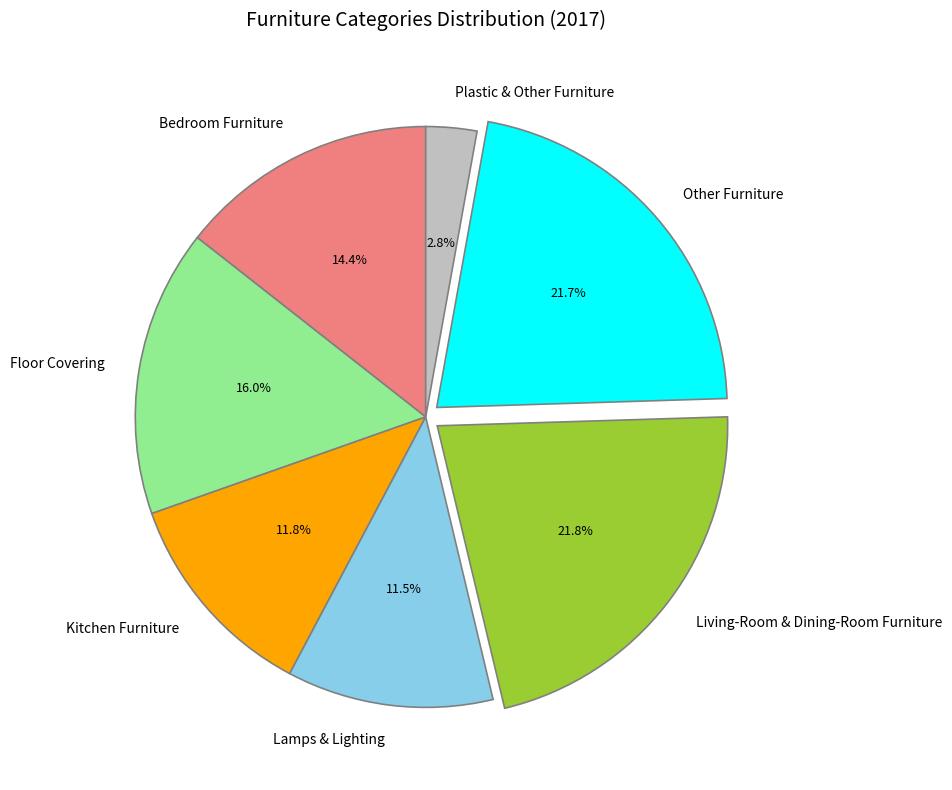

What percentage is the Kitchen Furniture slice, to the nearest percent?

12%